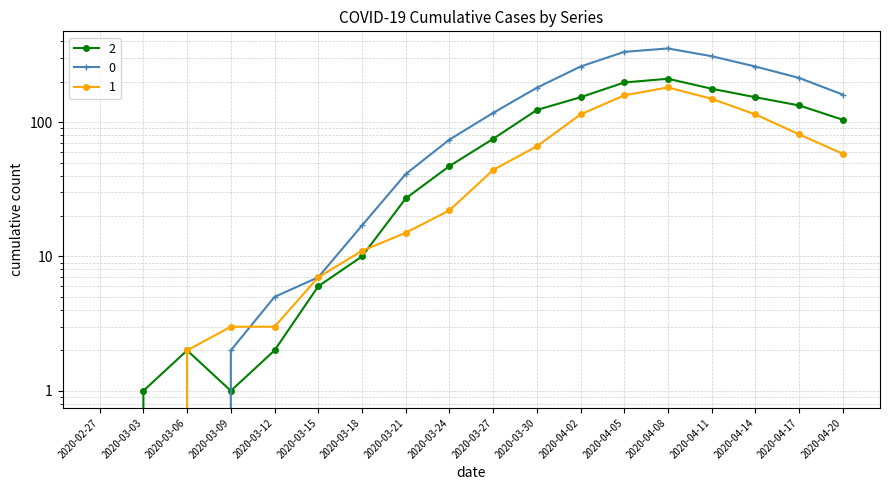

What is the difference between the maximum and minimum values in the 0 series?

353